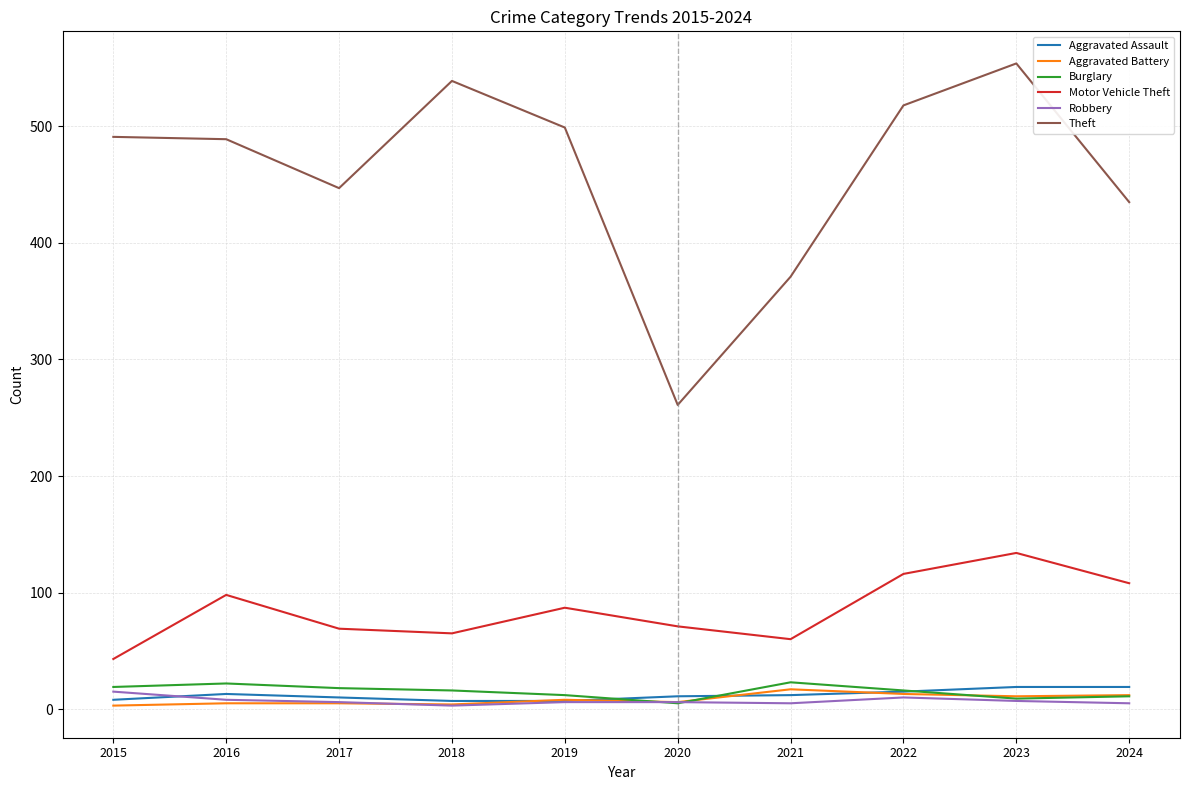

True or false: Motor Vehicle Theft and Robbery cross at least once.

False